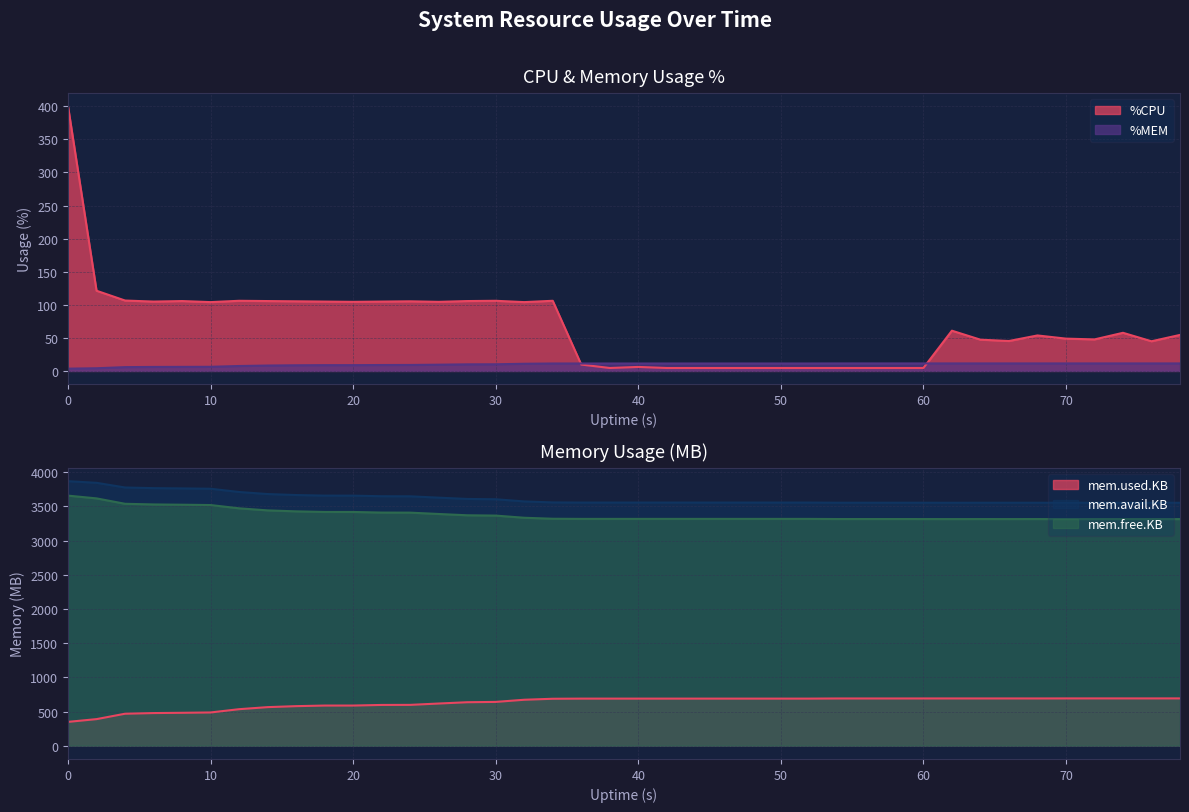

What is the difference between the second highest and second lowest values in the %MEM series?

7.3